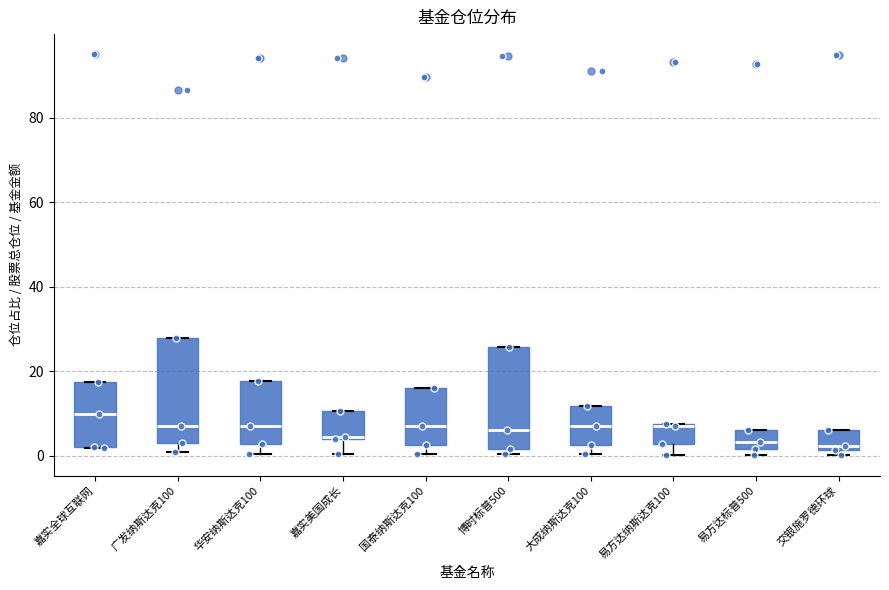

Reading left to right, transcribe this box plot: for each box, give where its median line is, the range the box spans, and where its two whiskers end, as read against the y-axis. The values are not printed on the chart, so give them approximately, as read against the axis.

嘉实全球互联网: median 10, box 2 to 18, whiskers 2 to 18
广发纳斯达克100: median 8, box 4 to 28, whiskers 0 to 28
华安纳斯达克100: median 8, box 2 to 18, whiskers 0 to 18
嘉实美国成长: median 4 (drawn on the box's lower edge), box 4 to 10, whiskers 0 to 10
国泰纳斯达克100: median 8, box 2 to 16, whiskers 0 to 16
博时标普500: median 6, box 2 to 26, whiskers 0 to 26
大成纳斯达克100: median 8, box 2 to 12, whiskers 0 to 12
易方达纳斯达克100: median 8 (drawn on the box's upper edge), box 2 to 8, whiskers 0 to 8
易方达标普500: median 4, box 2 to 6, whiskers 0 to 6
交银施罗德环球: median 2 (just above the box's lower edge), box 2 to 6, whiskers 0 to 6